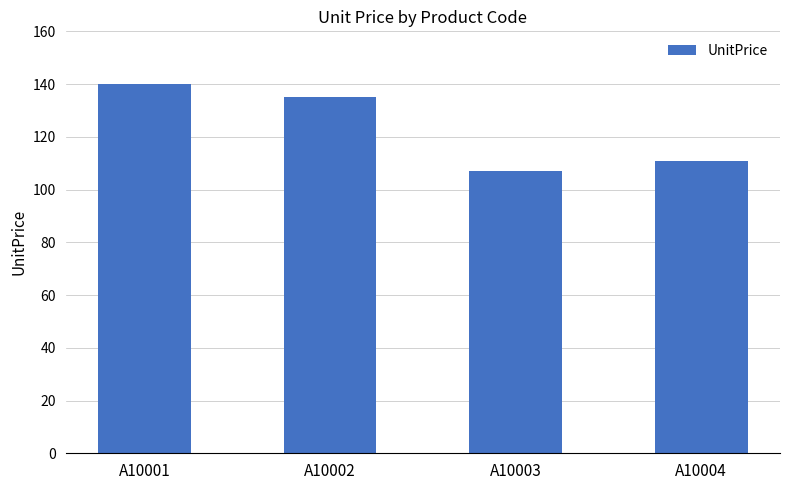

Is it true that the value at A10004 is 111?

True